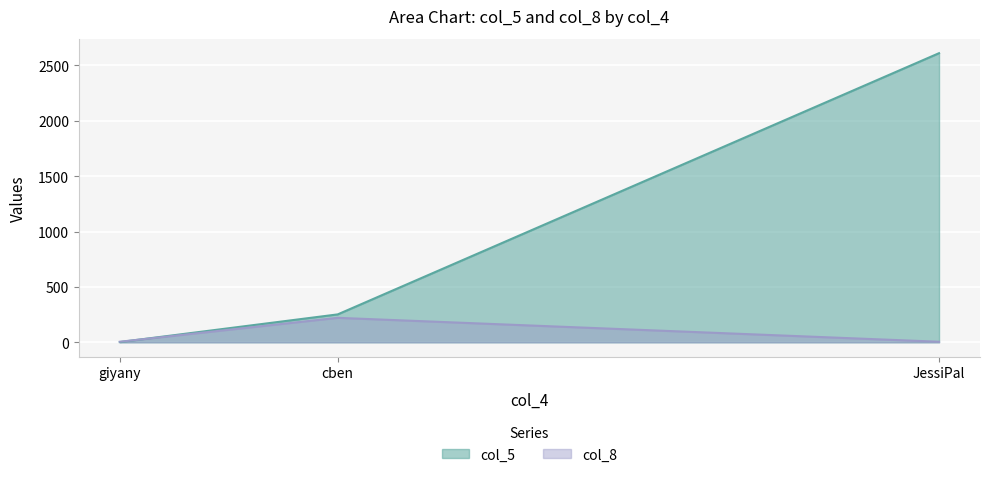

List the series in order of their peak value, lowest first.

col_8, col_5